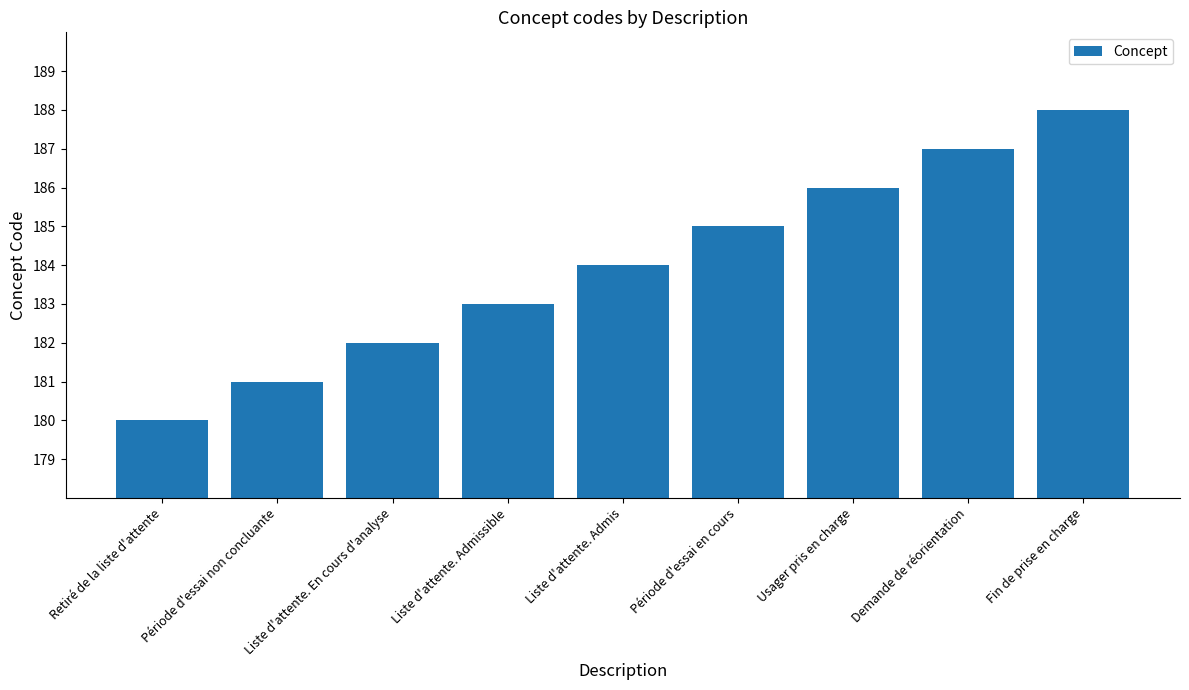

List the labels in order of value, smallest first.

Retiré de la liste d'attente, Période d'essai non concluante, Liste d'attente. En cours d'analyse, Liste d'attente. Admissible, Liste d'attente. Admis, Période d'essai en cours, Usager pris en charge, Demande de réorientation, Fin de prise en charge